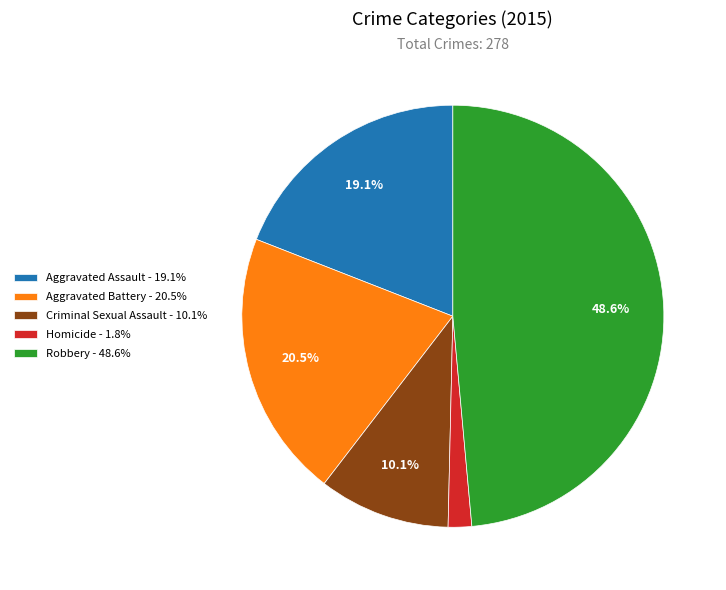

To the nearest percent, what portion does Robbery represent?

49%